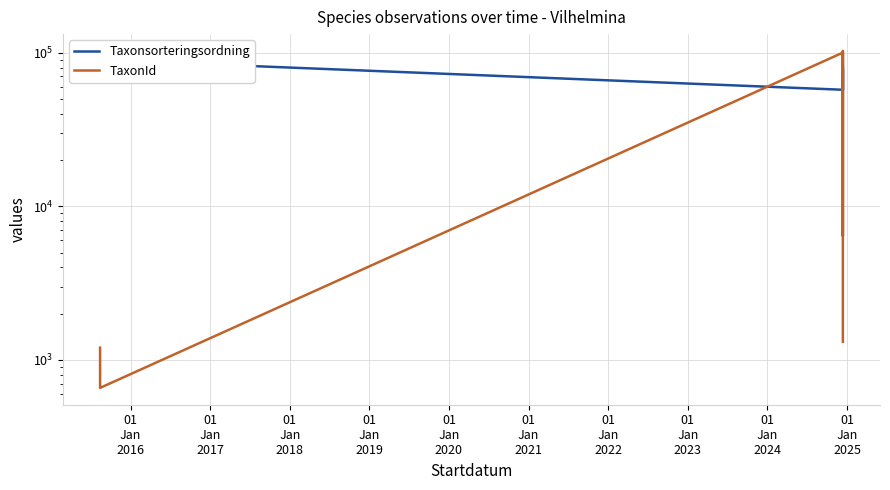

Rank the series by their maximum value, from highest to lowest.

TaxonId, Taxonsorteringsordning